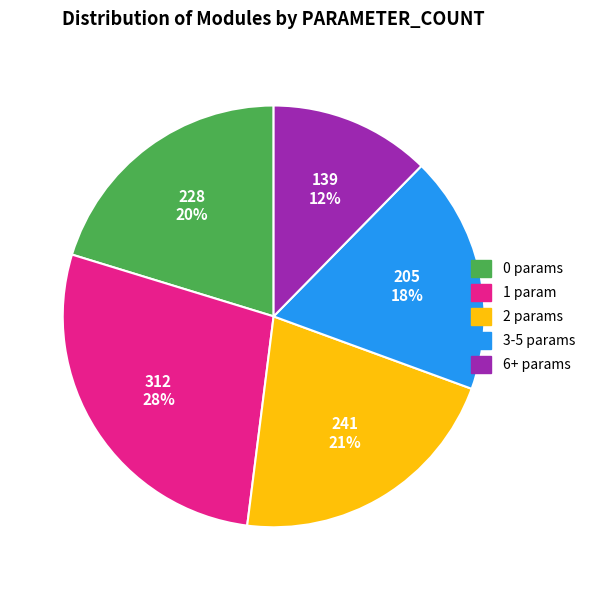

To the nearest percent, what is the average slice percentage?

20%